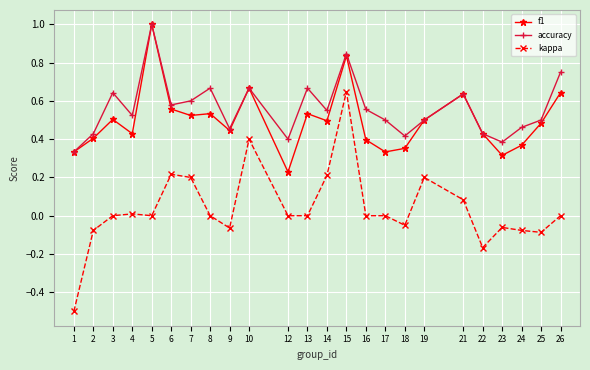

How many f1 values are between 0 and 1?

24